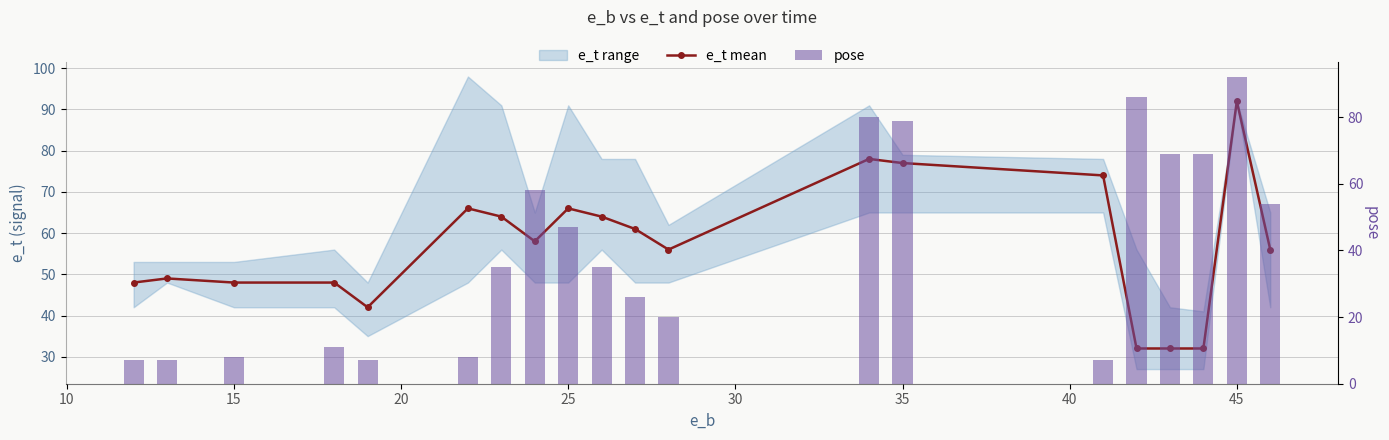

Is it true that e_t mean equals 14 at 50?

False